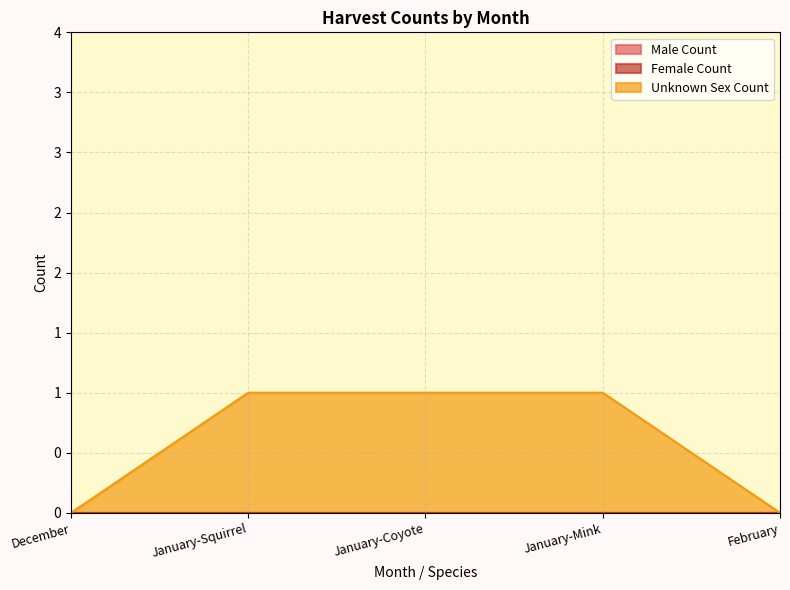

Rank the series at February from lowest to highest value.

Male Count, Female Count, Unknown Sex Count